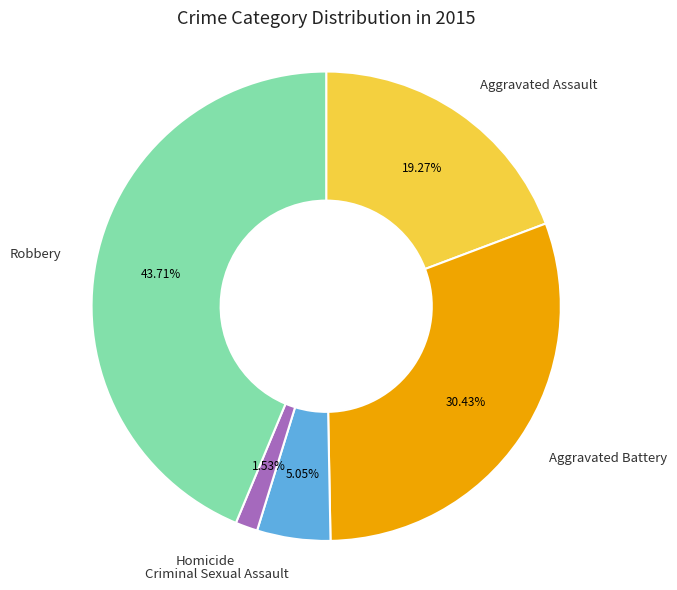

Count the number of slices in the pie.

5